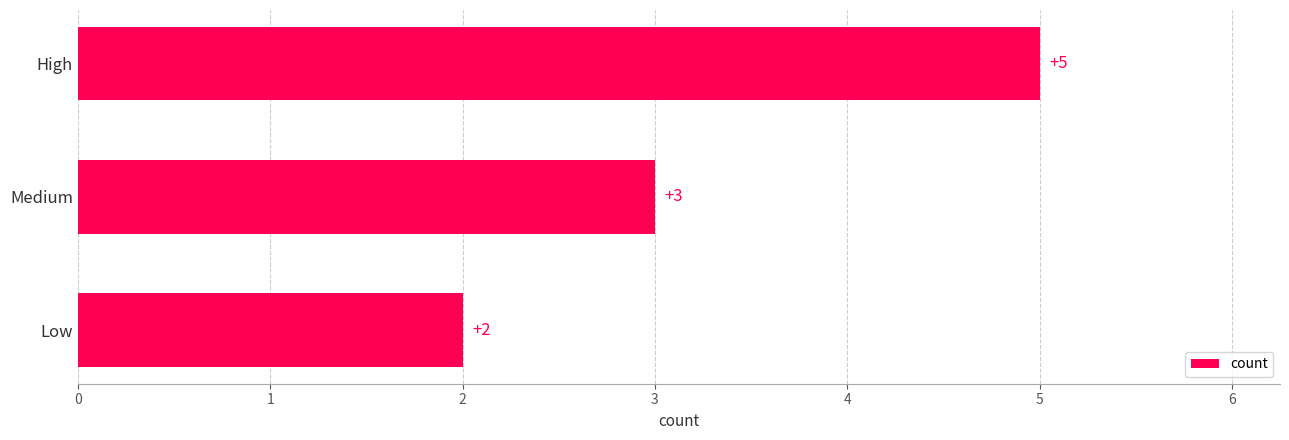

Approximately how many times larger is the value at Low compared to High?

0.4